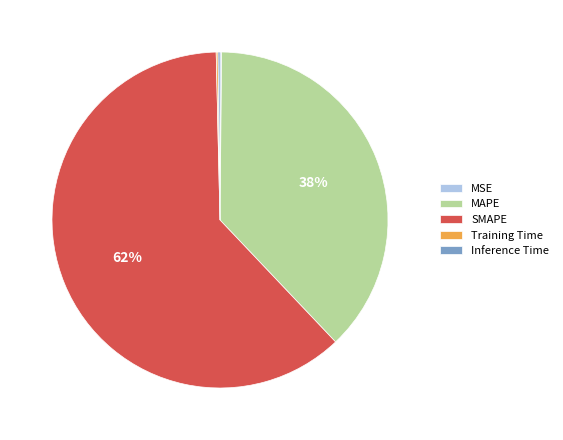

Is MAPE the majority of the pie?

No